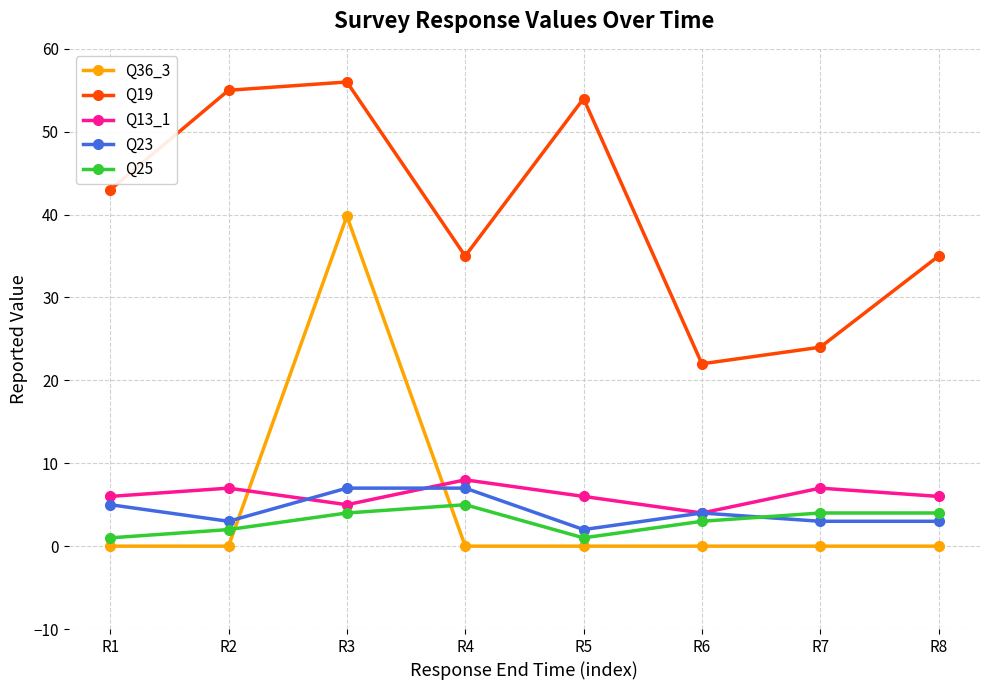

Is it true that Q19 equals 62.0 at R4?

False